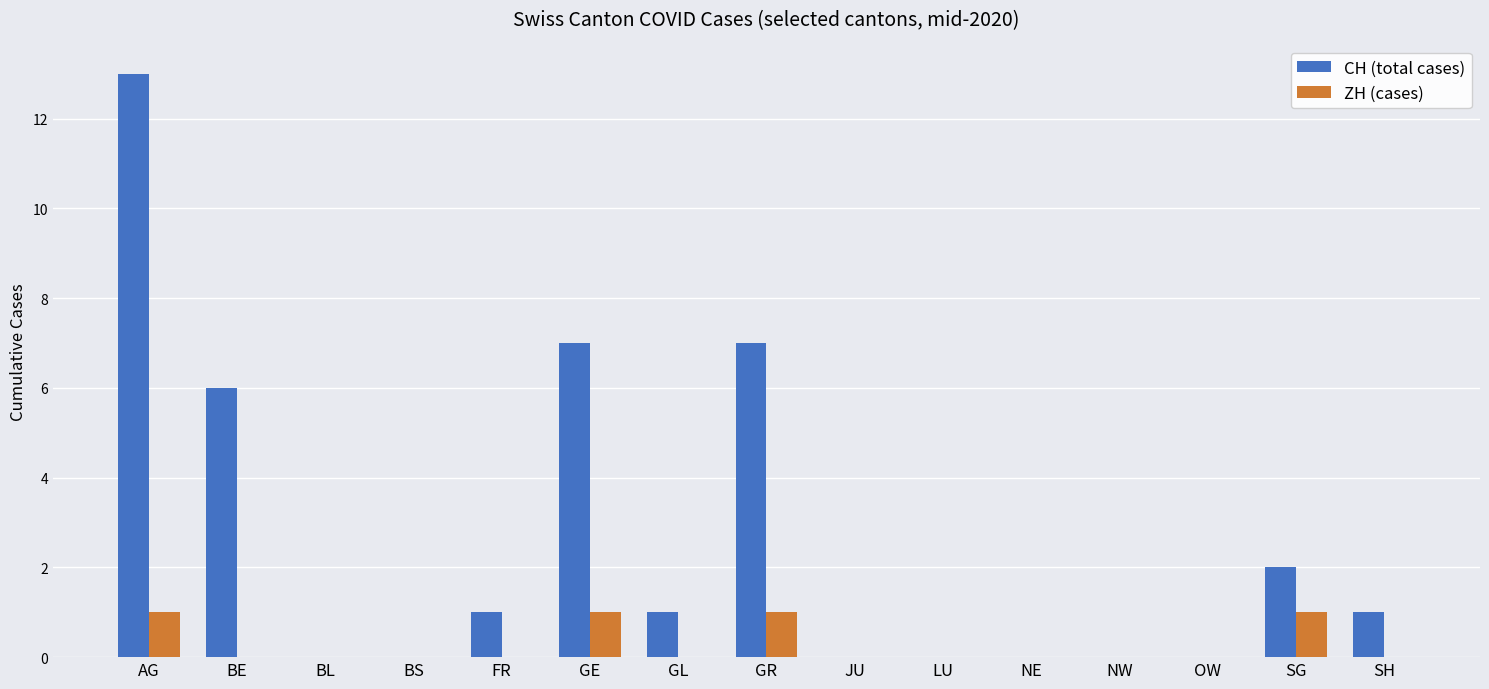

The value of CH (total cases) at AG is 13. True or false?

True